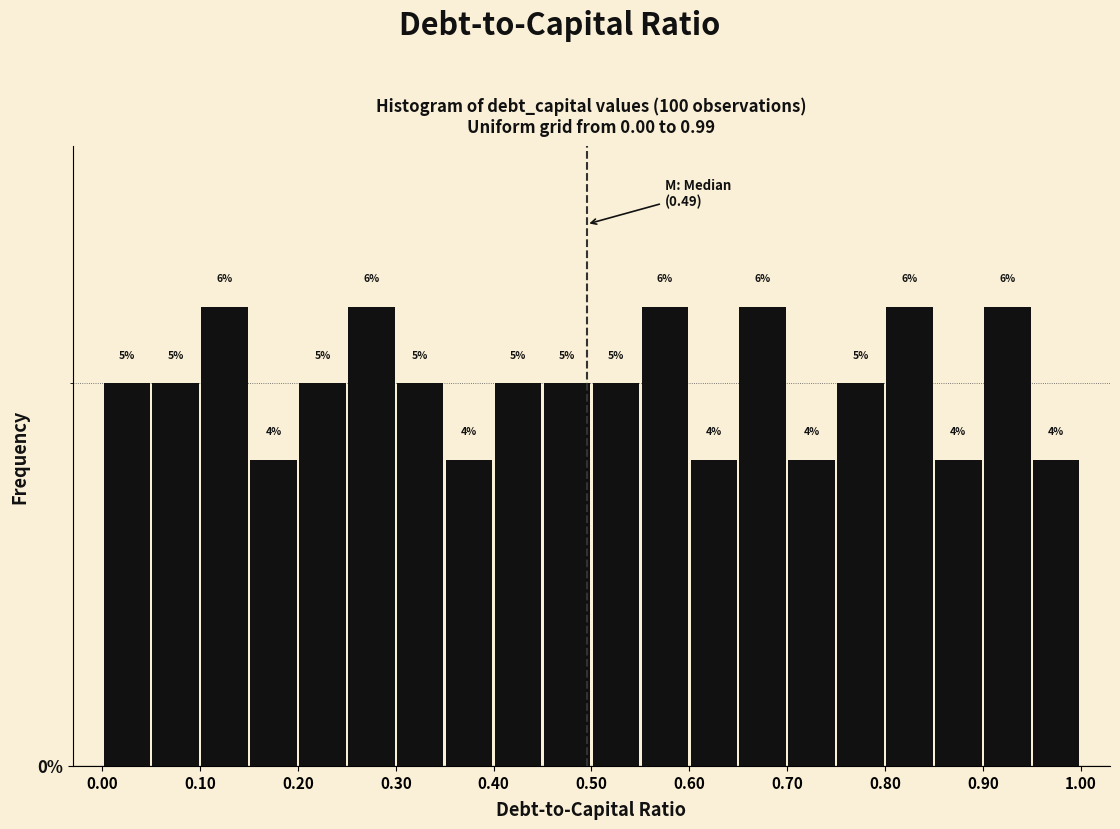

Reading left to right, transcribe this chart: for each bar, give the range it covers on the x-axis and its height.

0.00 to 0.05: 5
0.05 to 0.10: 5
0.10 to 0.15: 6
0.15 to 0.20: 4
0.20 to 0.25: 5
0.25 to 0.30: 6
0.30 to 0.35: 5
0.35 to 0.40: 4
0.40 to 0.45: 5
0.45 to 0.50: 5
0.50 to 0.55: 5
0.55 to 0.60: 6
0.60 to 0.65: 4
0.65 to 0.70: 6
0.70 to 0.75: 4
0.75 to 0.80: 5
0.80 to 0.85: 6
0.85 to 0.90: 4
0.90 to 0.95: 6
0.95 to 1.00: 4